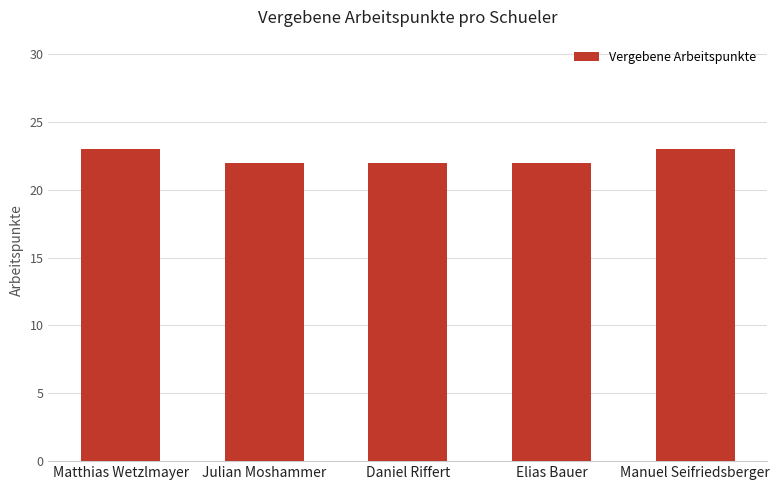

Is it true that the value at Matthias Wetzlmayer is 6?

False